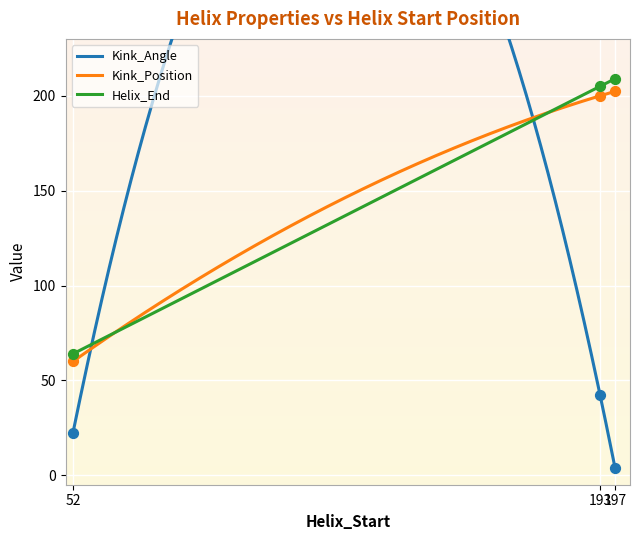

Which series contains the highest Y value?

Helix_End